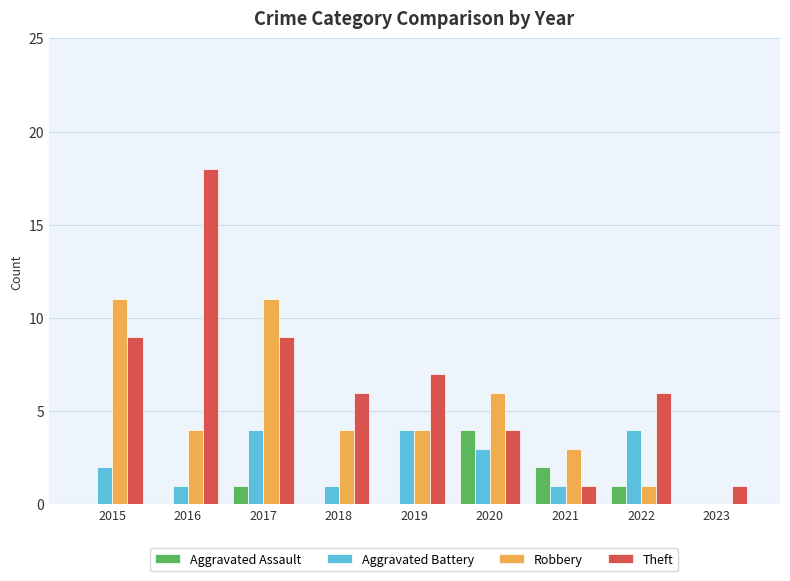

What is the highest value of the Robbery series?

11